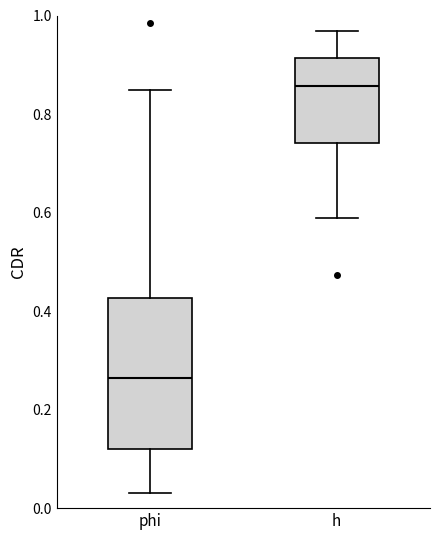

Which box's median line is the lowest?

phi